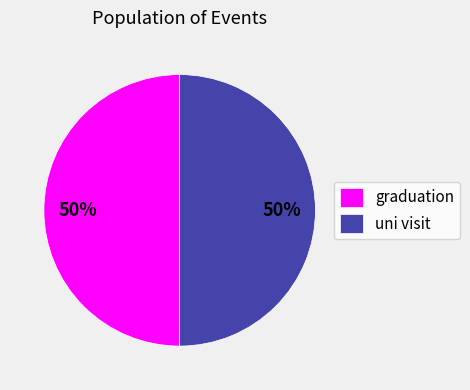

To the nearest percent, what is the combined percentage of uni visit and graduation?

100%